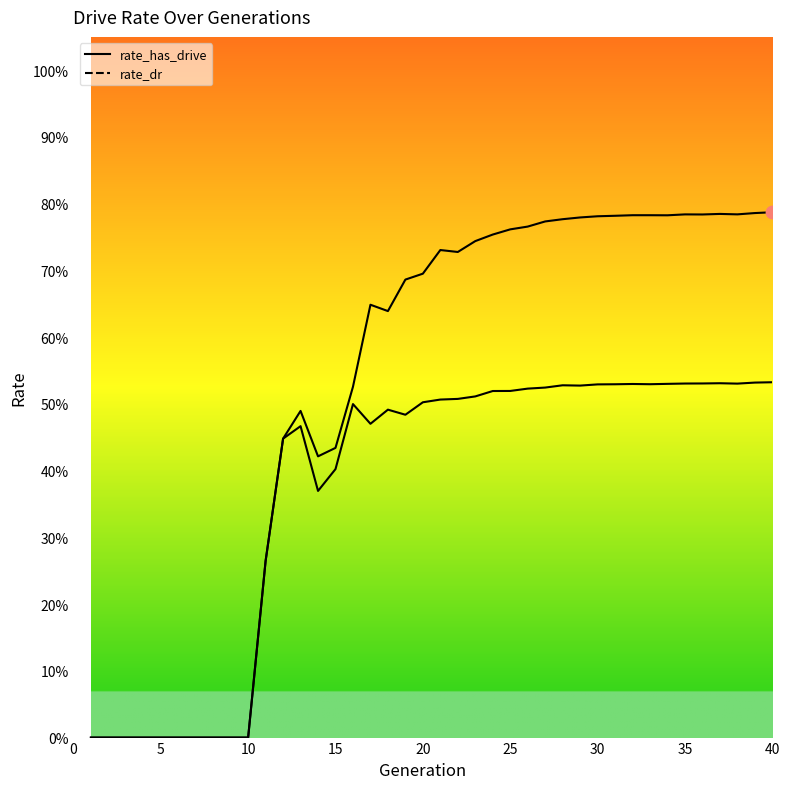

What is the total value across all series at 39?

1.3